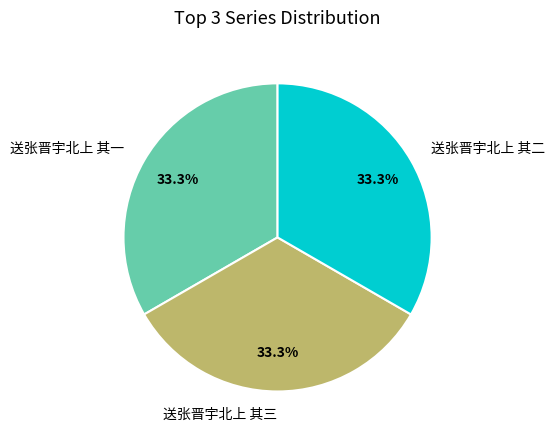

To the nearest percent, what portion does 送张晋宇北上 其二 represent?

33%